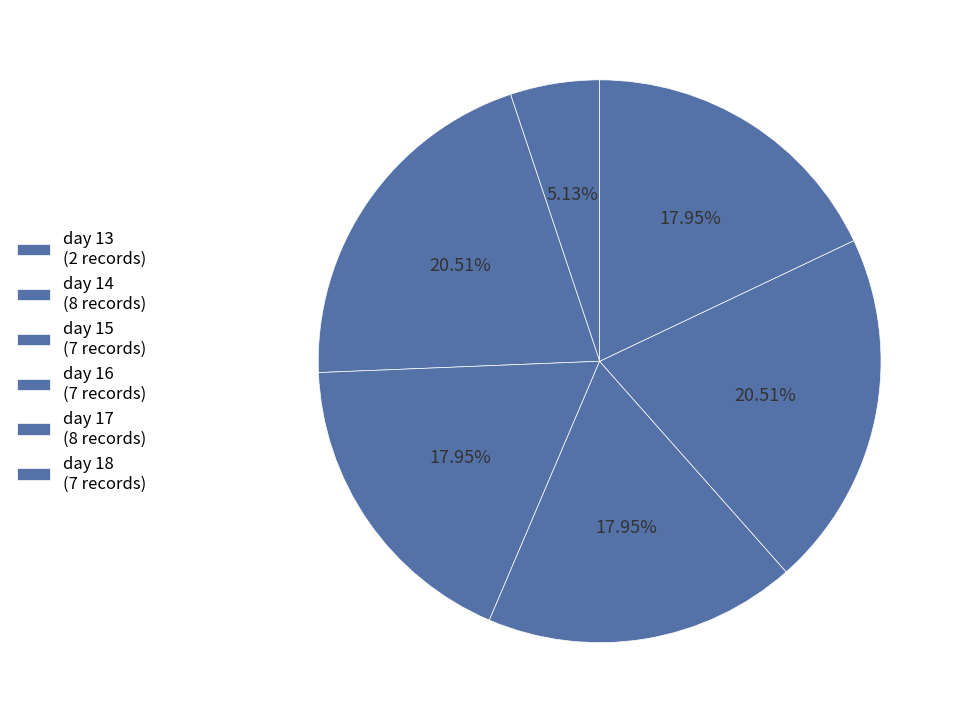

Rank the categories by value from highest to lowest.

day 14, day 17, day 15, day 16, day 18, day 13